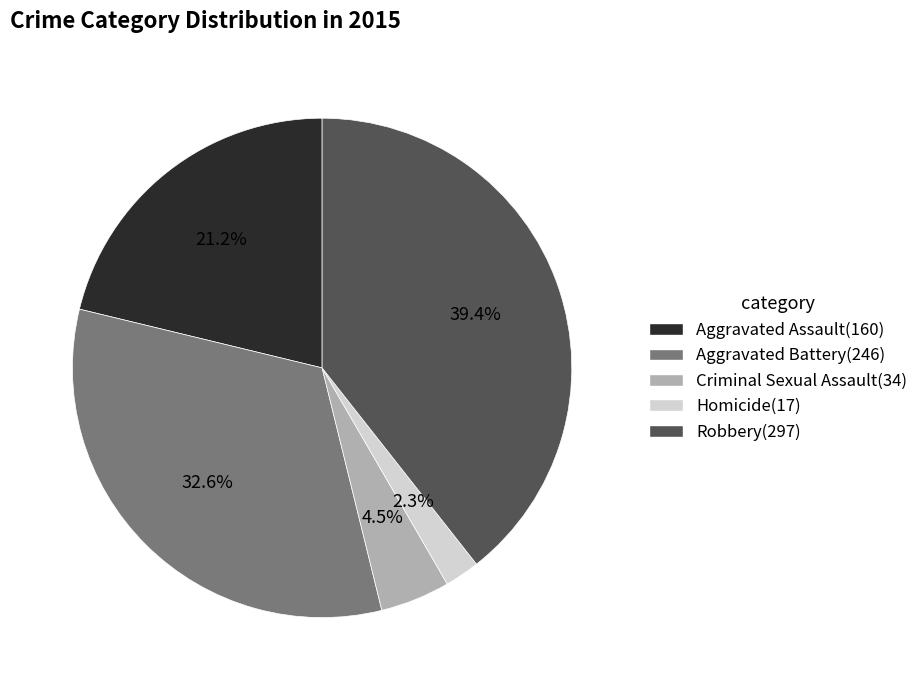

Which category has the smallest portion of the pie?

Homicide